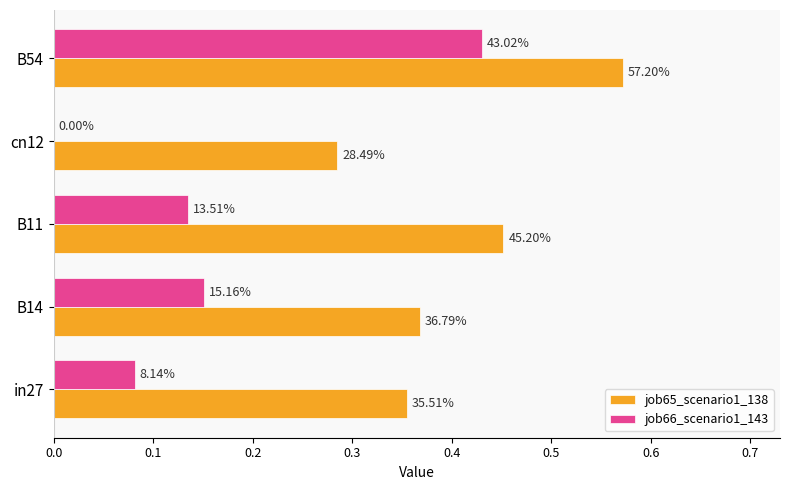

What is the difference between the maximum and minimum values in the job65_scenario1_138 series?

0.3